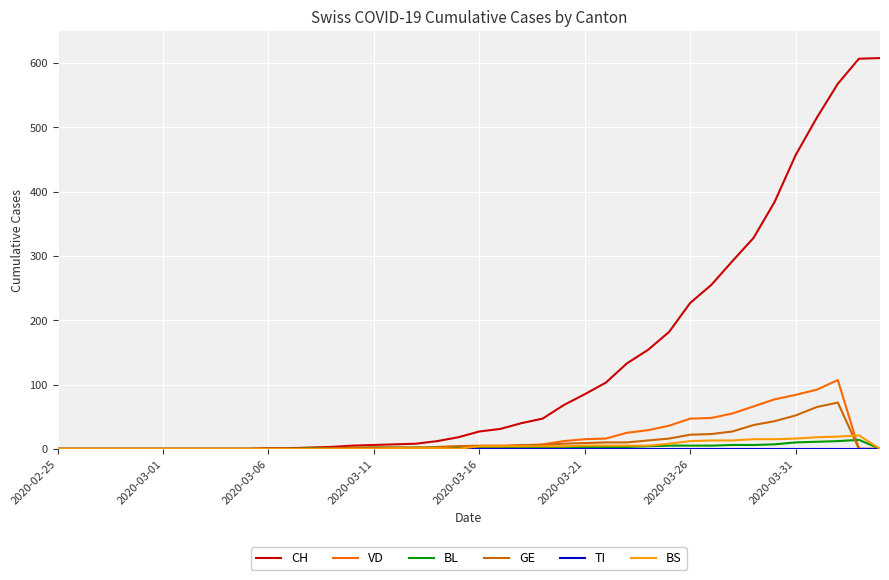

Which series has the widest spread of values?

CH